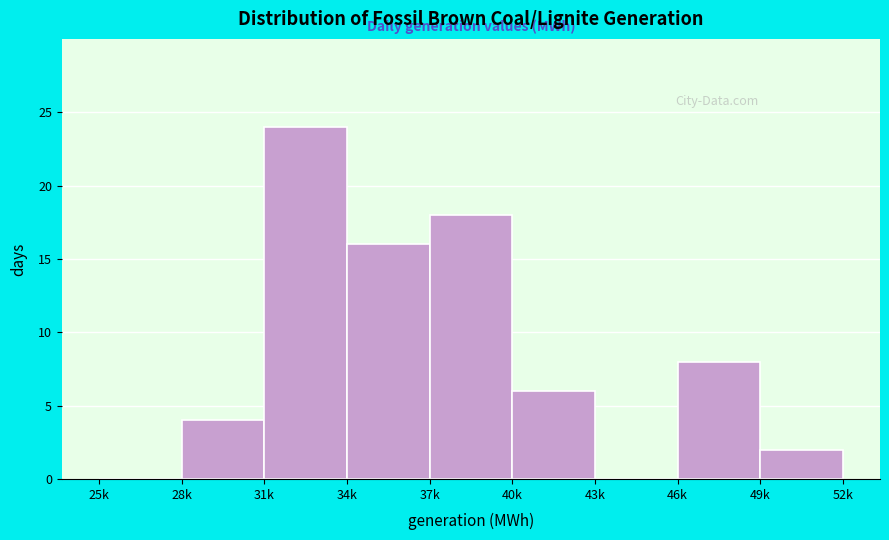

What value does the data have at 34k, to the nearest 10?

20